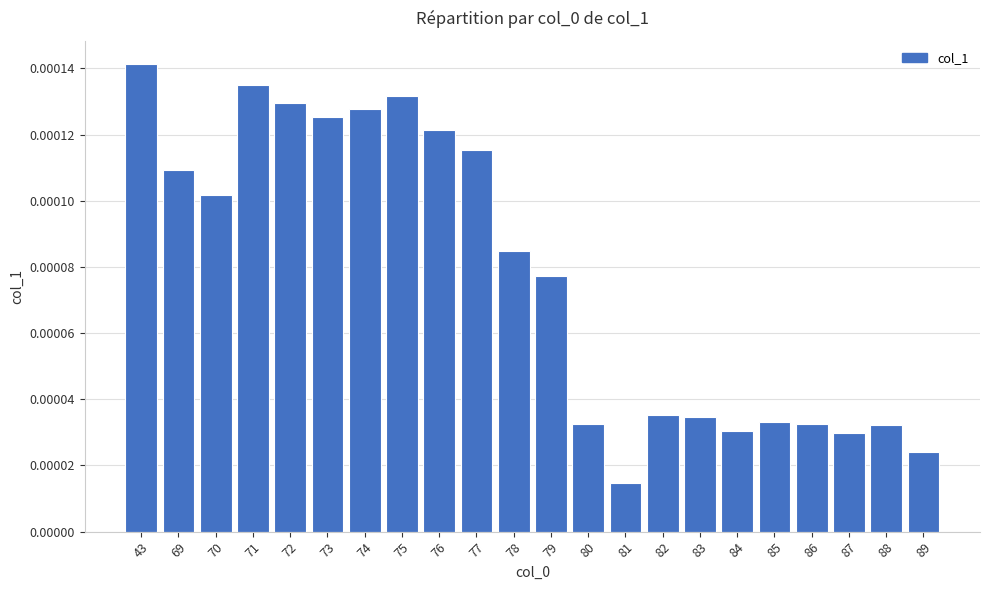

Which label corresponds to the largest value in the chart?

43